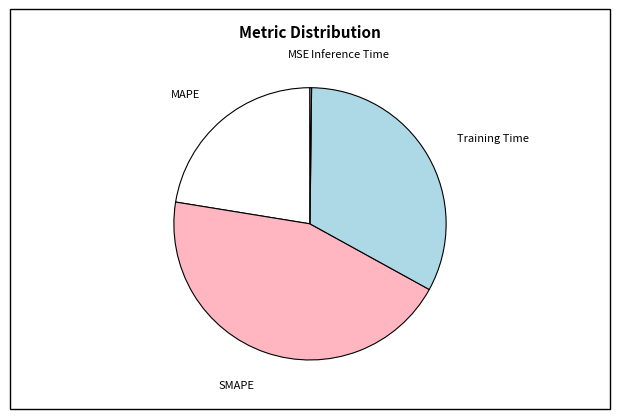

What is the largest slice in the pie chart?

SMAPE